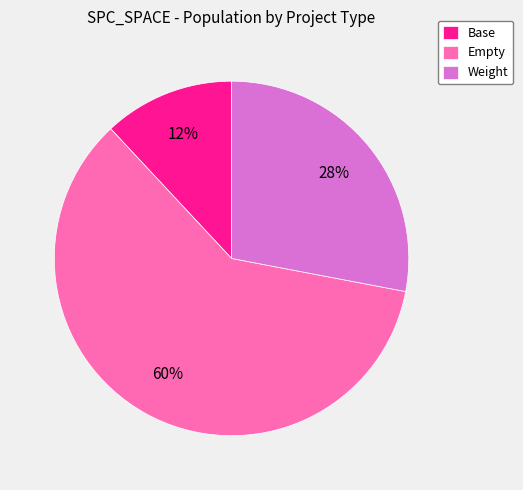

What is the smallest slice in the pie chart?

Base